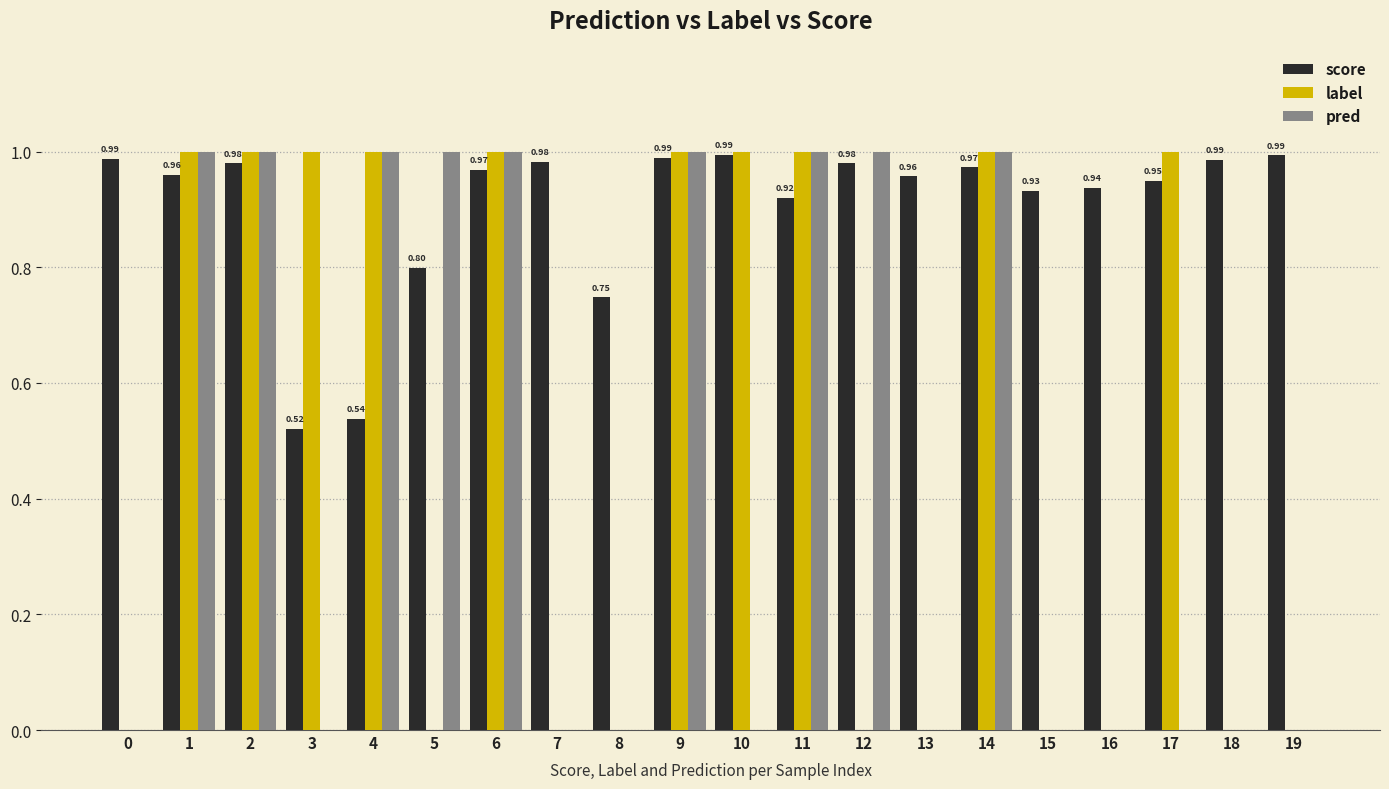

Which series has the largest total across all categories?

score